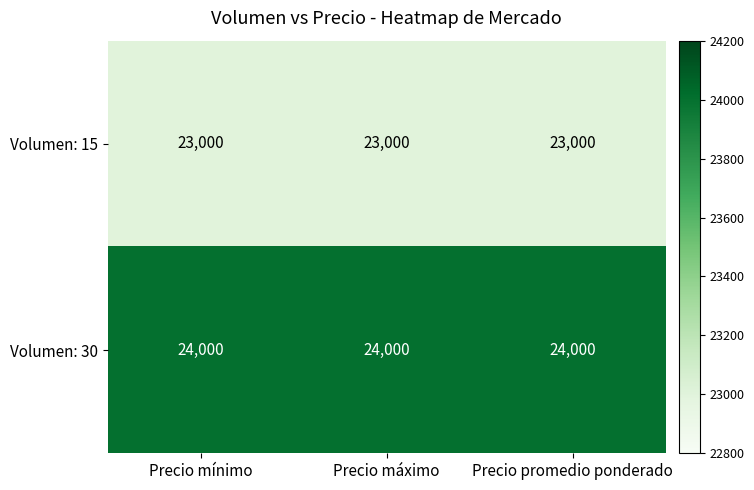

The Volumen: 30 series shows 10666 at Precio máximo. True or false?

False